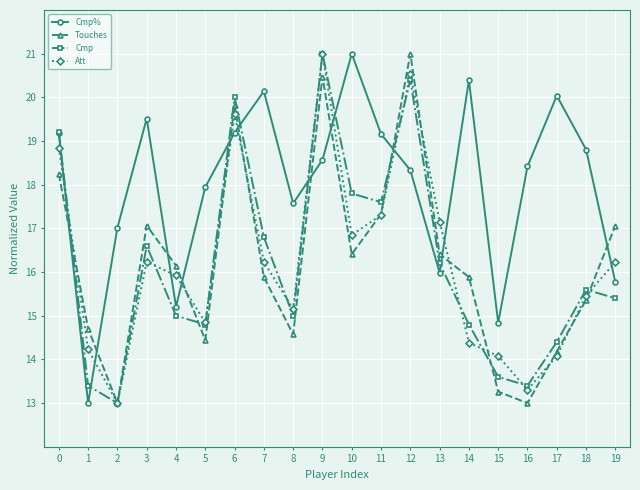

Count the number of categories in the chart.

20